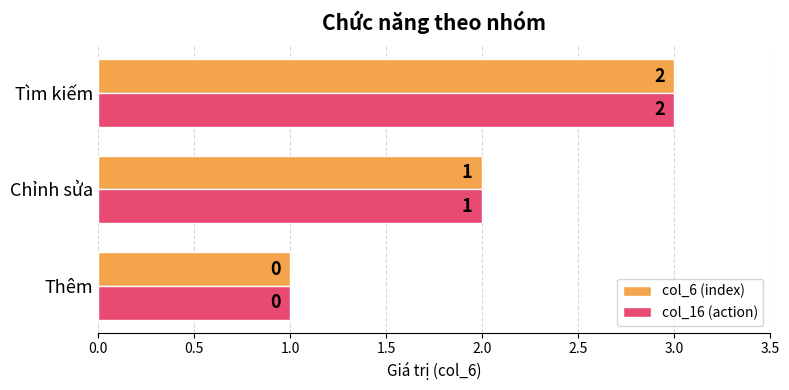

At which category is the sum across all series the highest?

Tìm kiếm